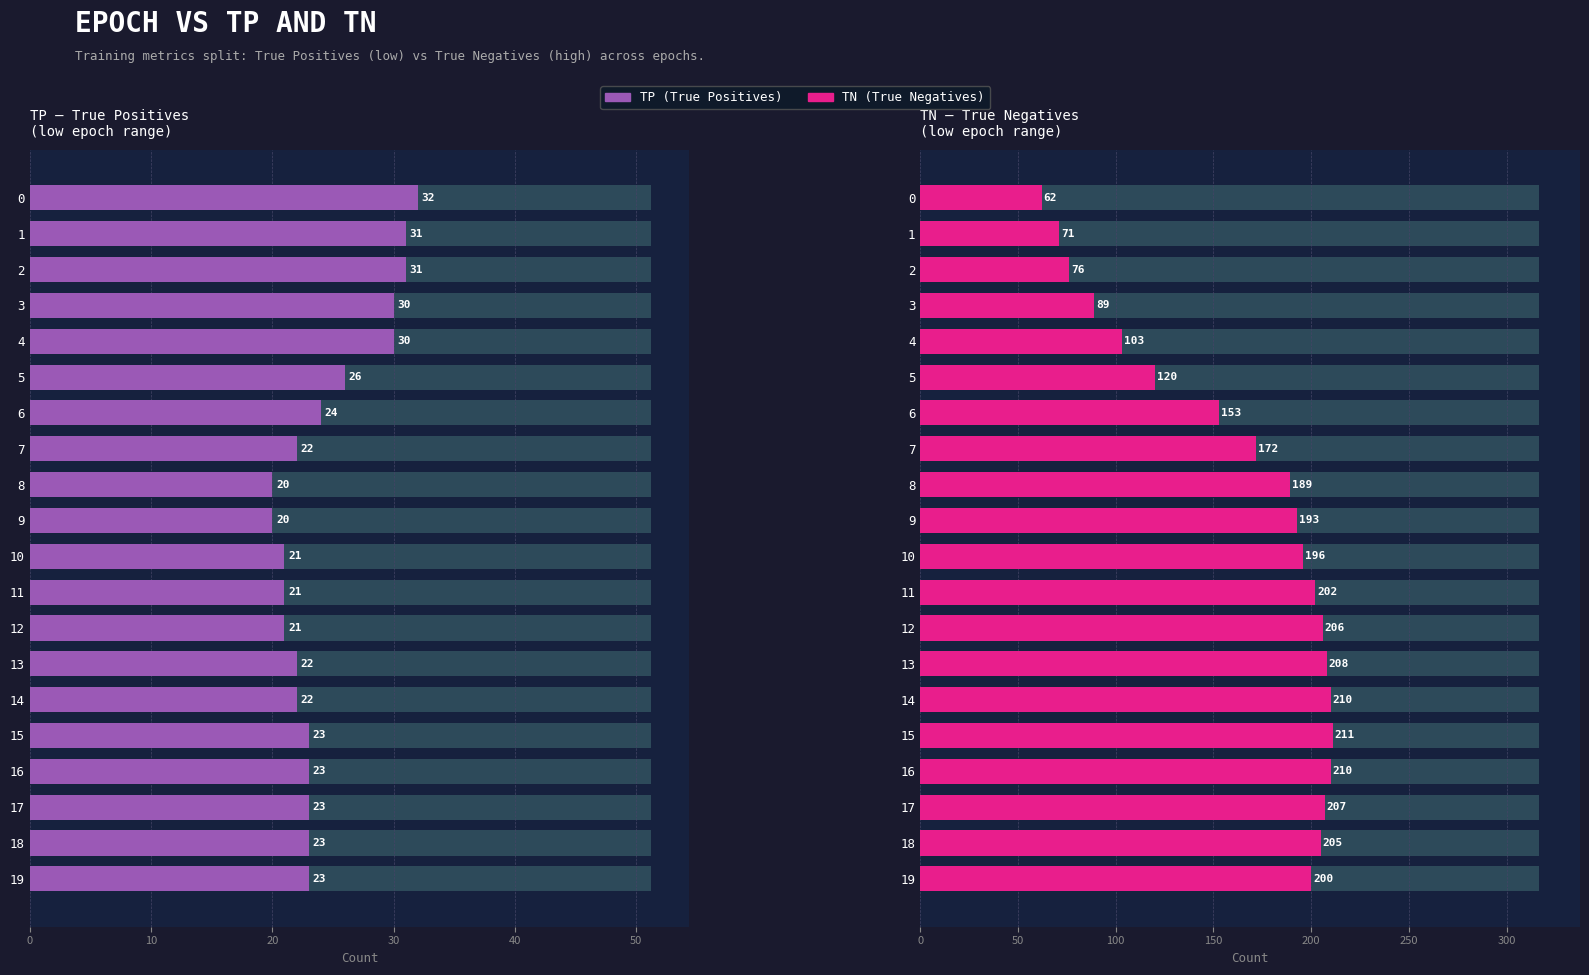

How many data points does each series have?

20